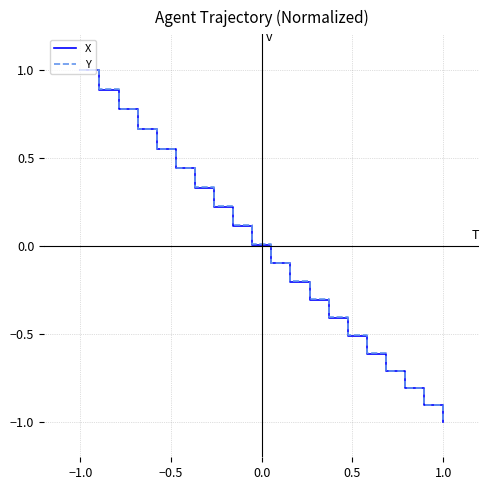

What is the minimum value shown in the chart?

-1.0